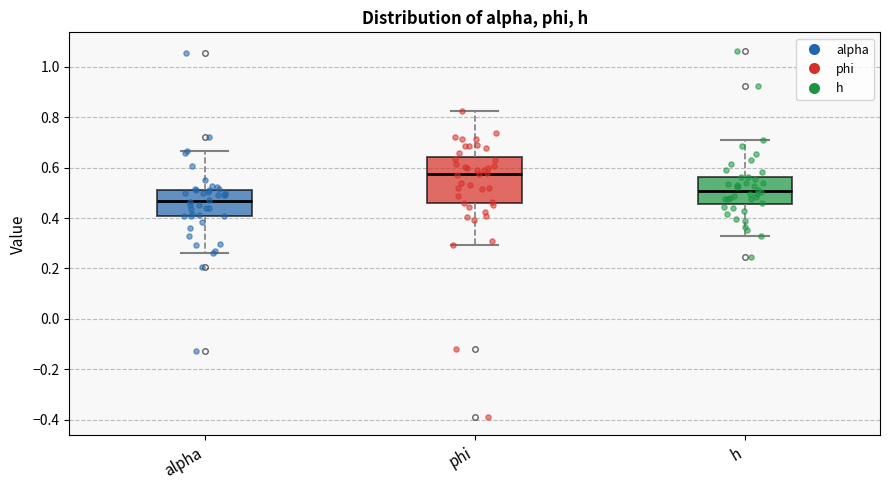

Reading left to right, read every box against the y-axis: the position of its median line, the range the box covers, and the ends of its whiskers. The values are not printed on the chart, so give them approximately, as read against the axis.

alpha: median 0.46, box 0.40 to 0.52, whiskers 0.26 to 0.66
phi: median 0.58, box 0.46 to 0.64, whiskers 0.30 to 0.82
h: median 0.50, box 0.46 to 0.56, whiskers 0.32 to 0.70